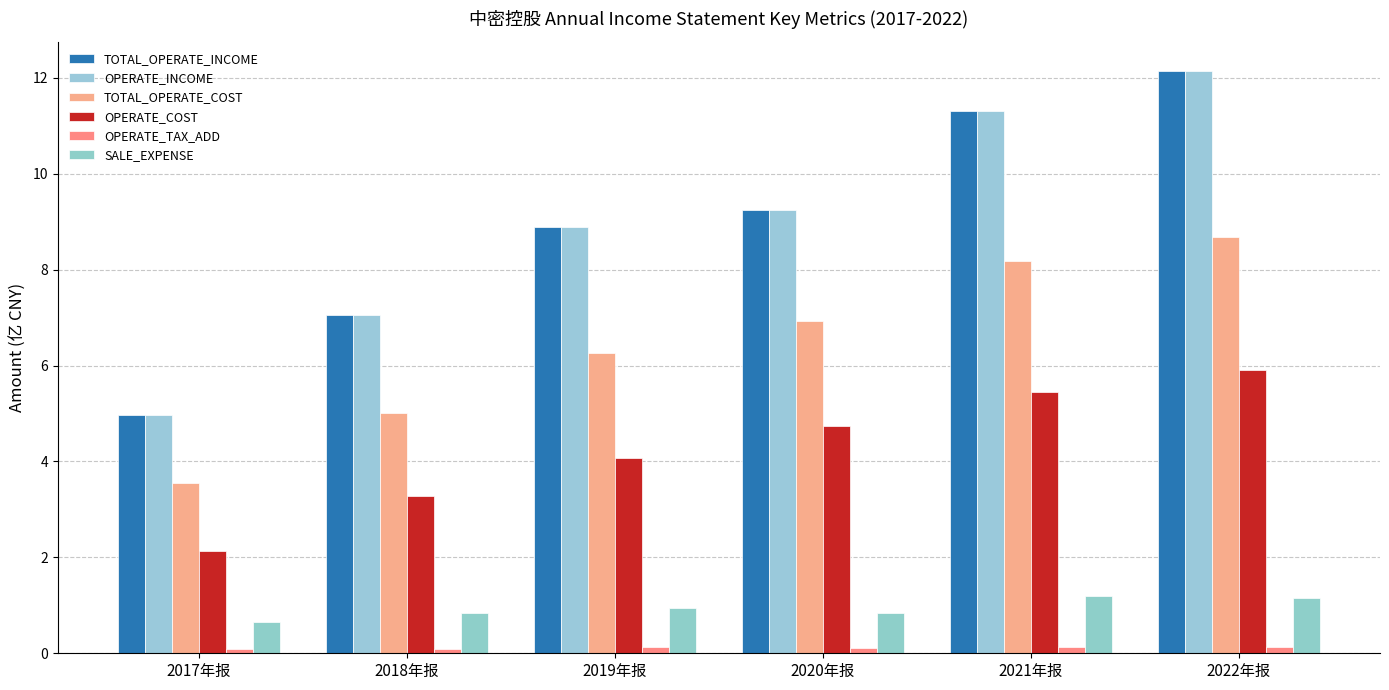

What is the label of the 1st bar from the right?

2022年报